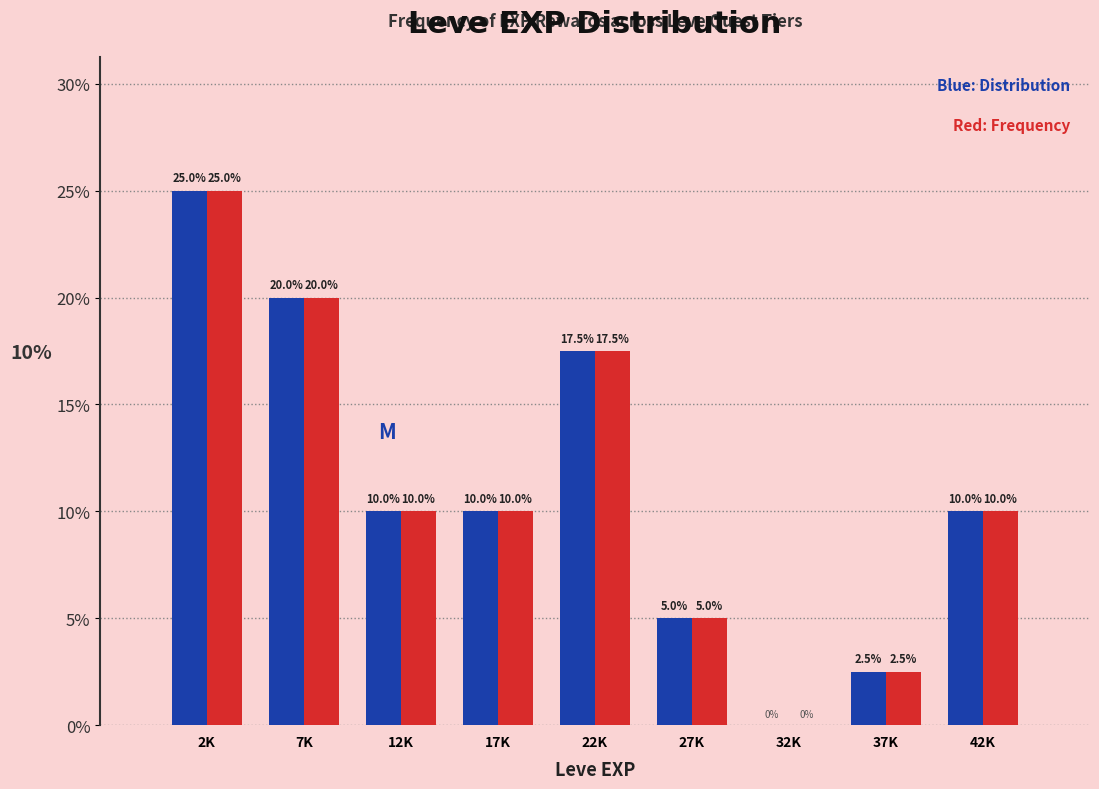

Reading left to right, transcribe all the data shown in this chart.

Distribution: 2K=25.0	7K=20.0	12K=10.0	17K=10.0	22K=17.5	27K=5.0	32K=0.0	37K=2.5	42K=10.0
Frequency: 2K=25.0	7K=20.0	12K=10.0	17K=10.0	22K=17.5	27K=5.0	32K=0.0	37K=2.5	42K=10.0